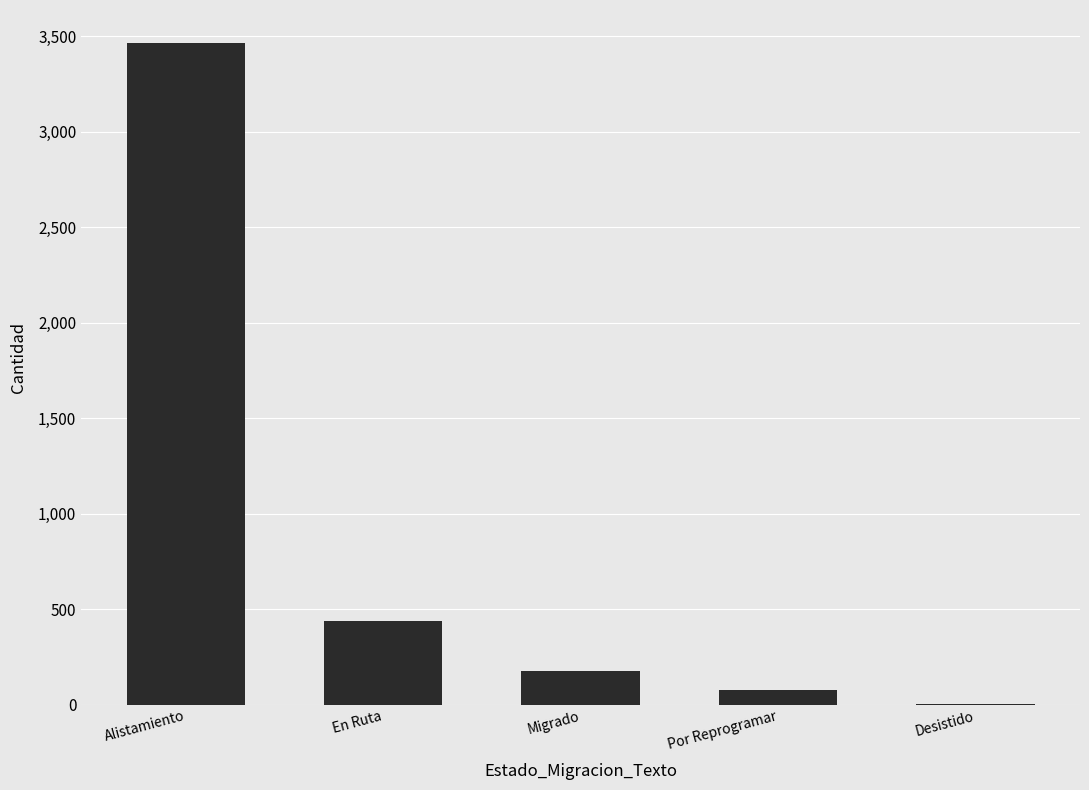

Which has a higher value, Migrado or En Ruta?

En Ruta